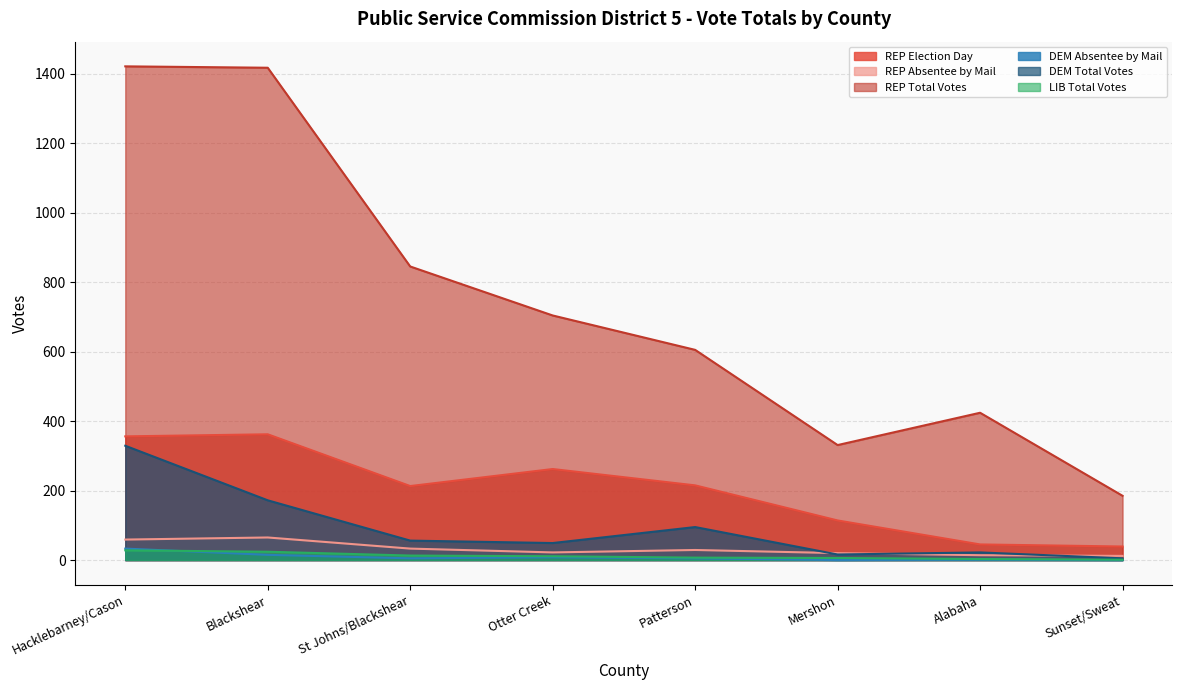

True or false: LIB Total Votes has a value of 11 at Otter Creek.

True